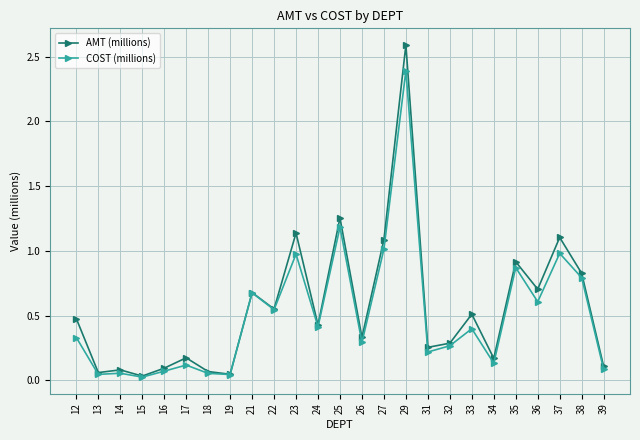

List the series in order of their peak value, highest first.

AMT (millions), COST (millions)